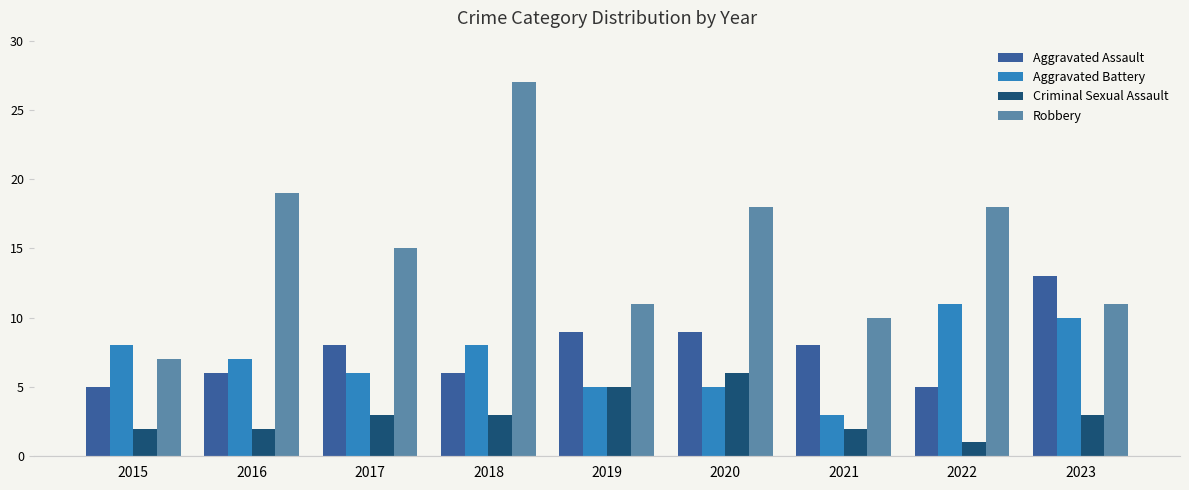

Rank the series at 2018 from highest to lowest value.

Robbery, Aggravated Battery, Aggravated Assault, Criminal Sexual Assault